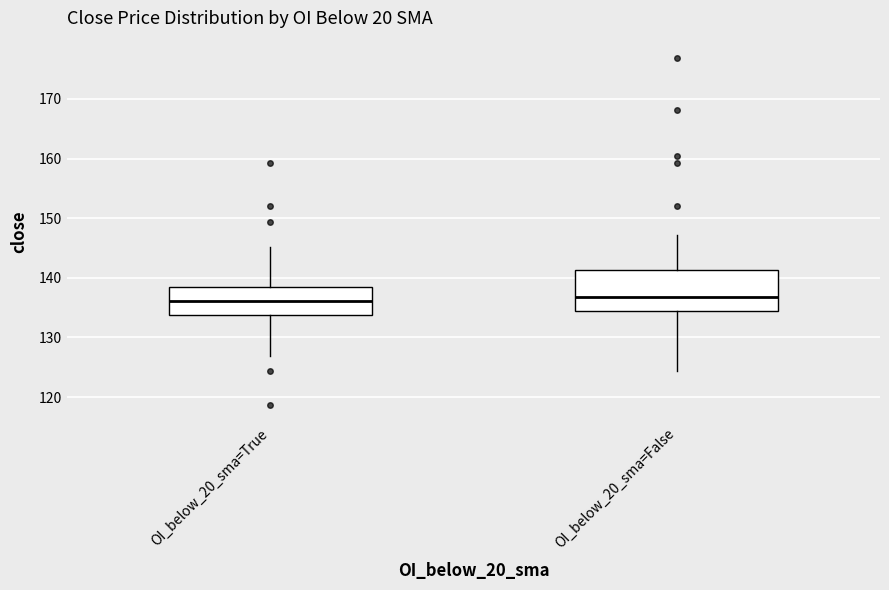

Which box is the tallest, from its lower edge to its upper edge?

OI_below_20_sma=False